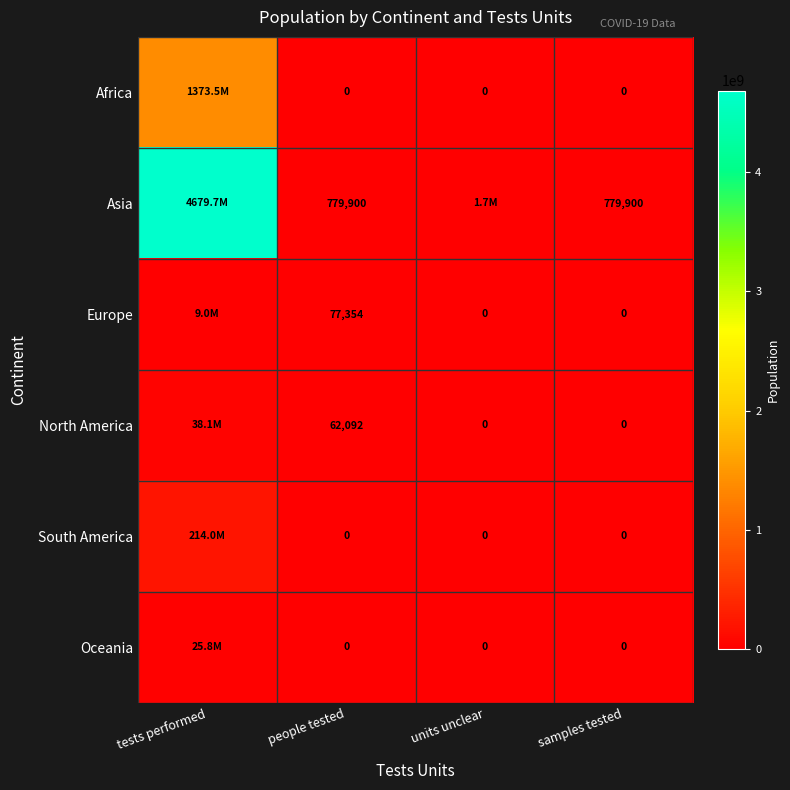

Which has a higher value, tests performed or units unclear?

tests performed